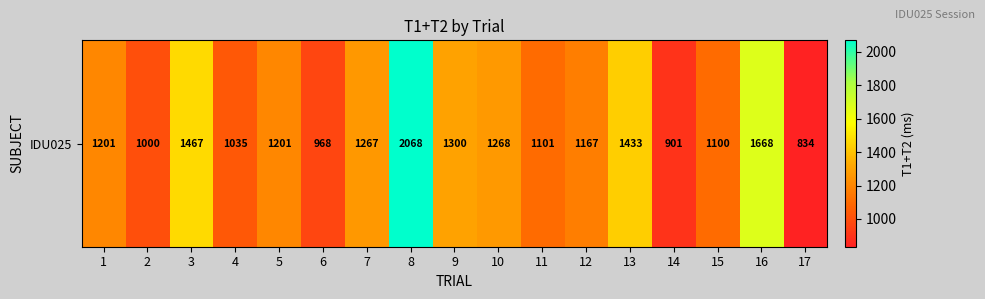

What is the approximate value at 16?

1668